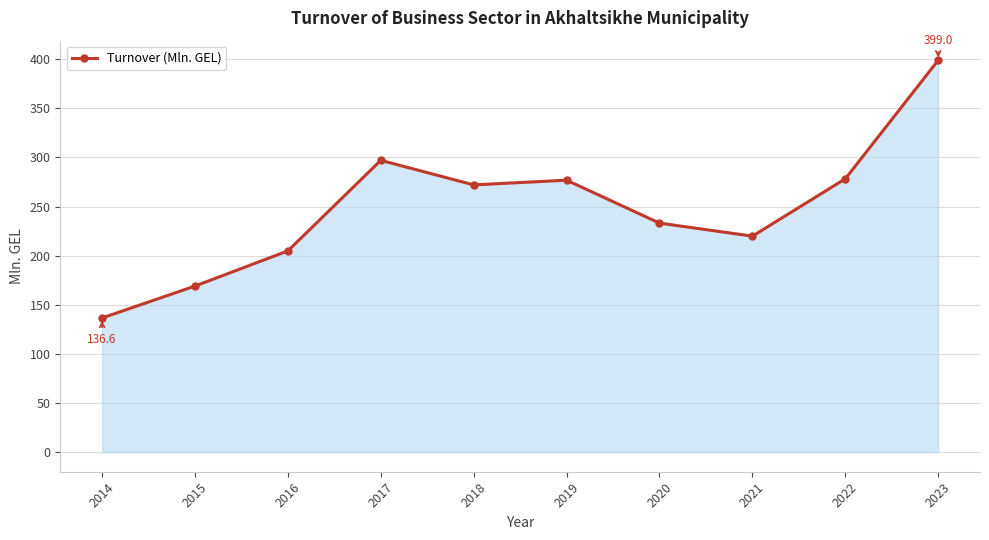

What is the value of the 4th point from the left?

297.1